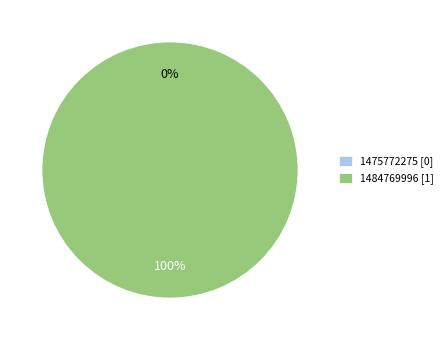

Combined, what portion of the pie is 1475772275 and 1484769996?

100.0%